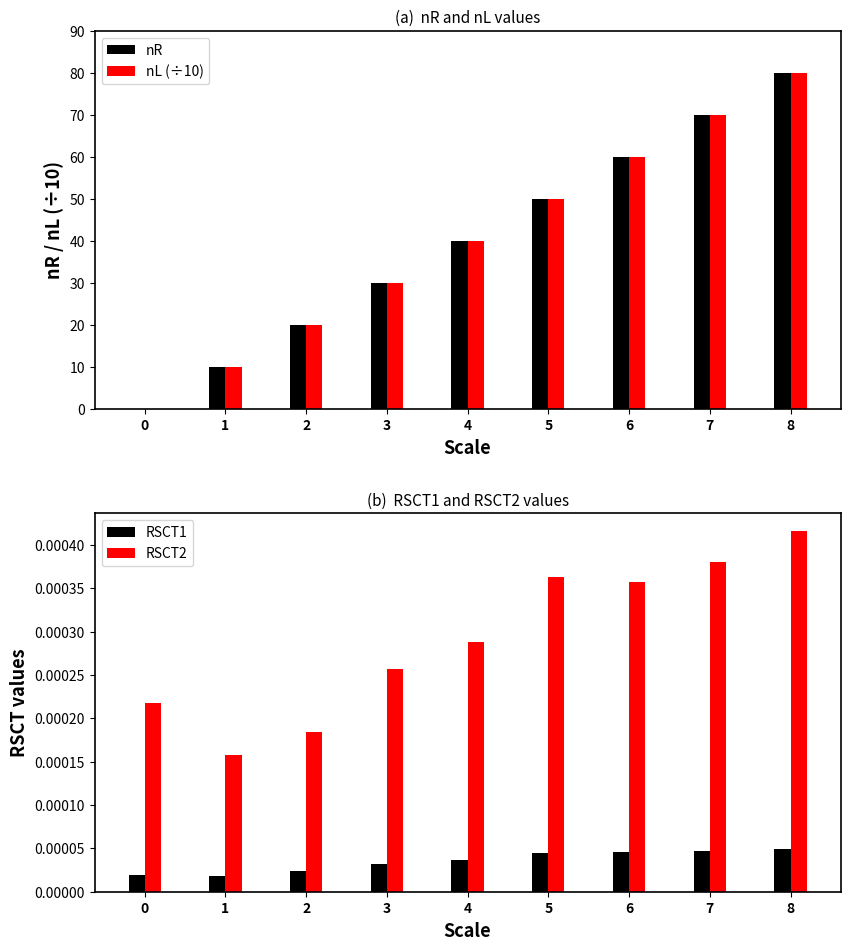

Count the nL (÷10) values in the range 20 to 60.

5